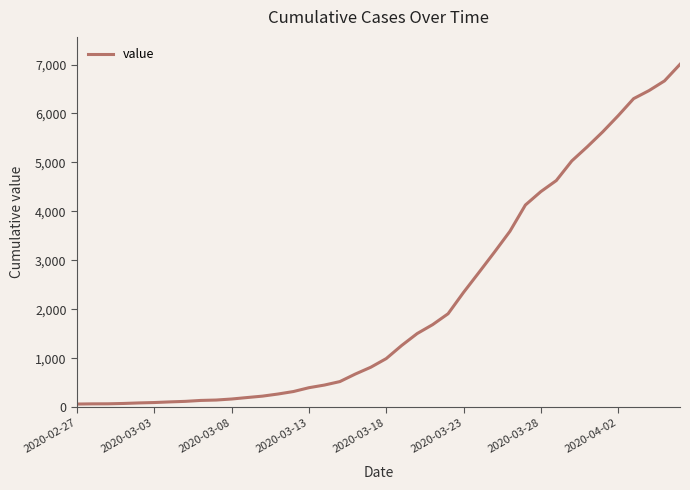

What is the difference between the maximum and minimum values?

6940